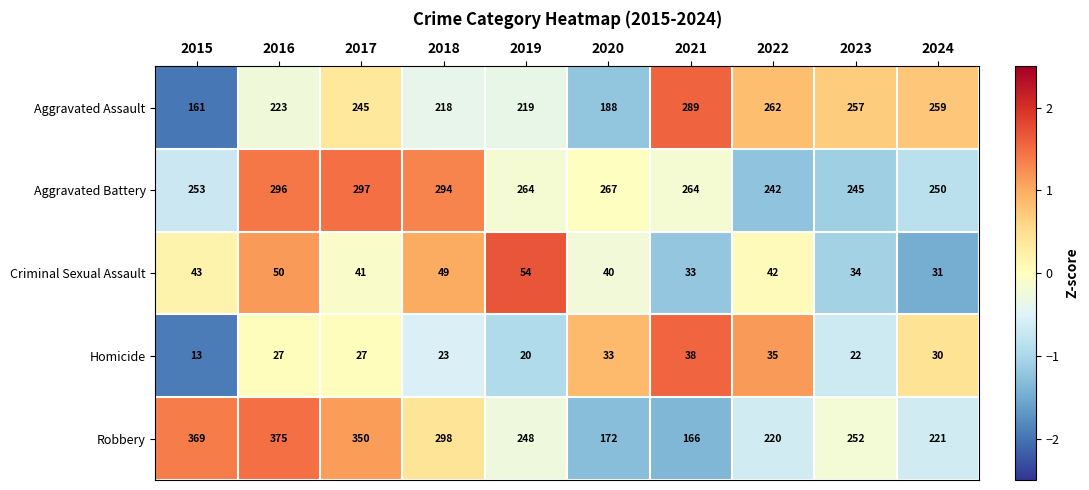

What is the total value across all series at 2017?

960